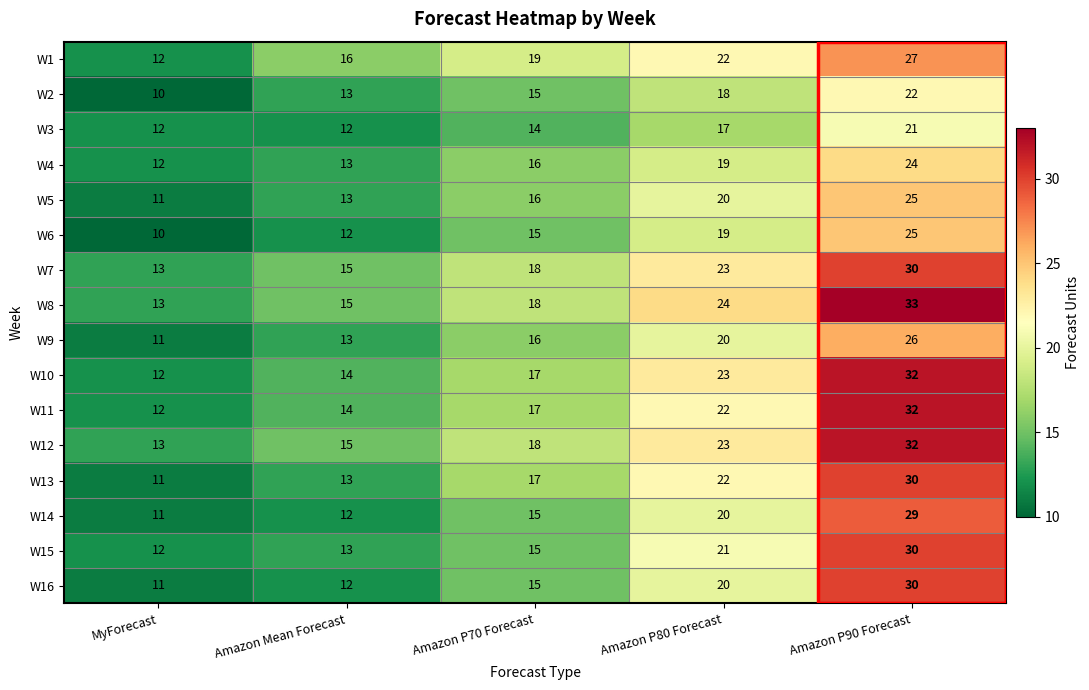

The W10 series shows 33 at Amazon P80 Forecast. True or false?

False